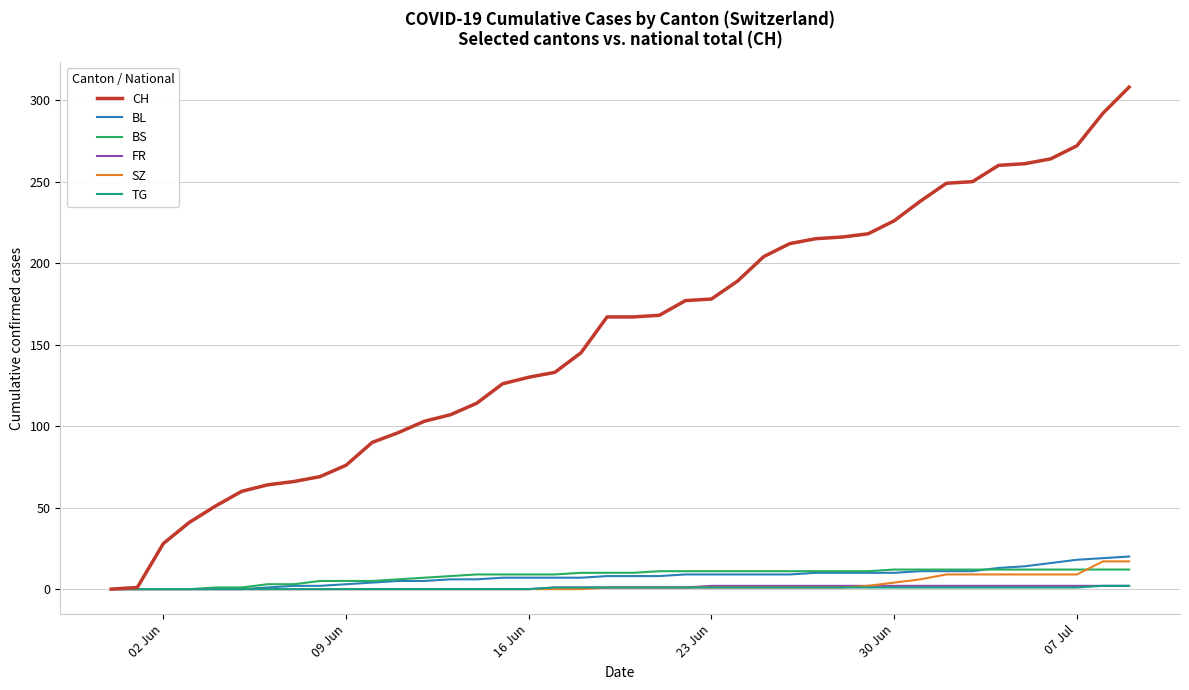

Count the number of data series in this chart.

6